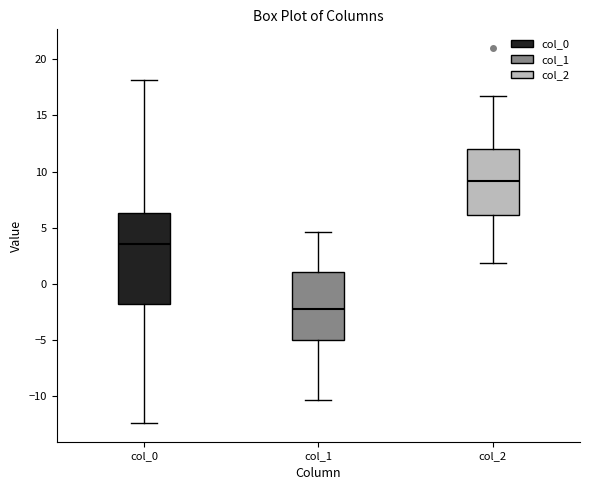

Reading left to right, read every box against the y-axis: the position of its median line, the range the box covers, and the ends of its whiskers. The values are not printed on the chart, so give them approximately, as read against the axis.

col_0: median 3.5, box -2.0 to 6.5, whiskers -12.5 to 18.0
col_1: median -2.0, box -5.0 to 1.0, whiskers -10.5 to 4.5
col_2: median 9.0, box 6.0 to 12.0, whiskers 2.0 to 16.5